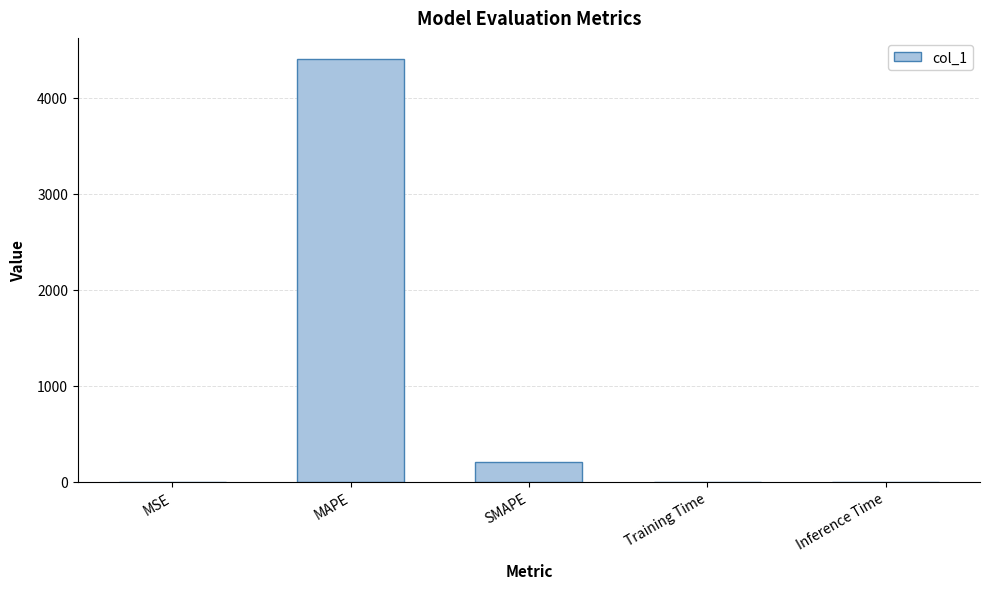

What is the maximum value shown in the chart?

4403.8